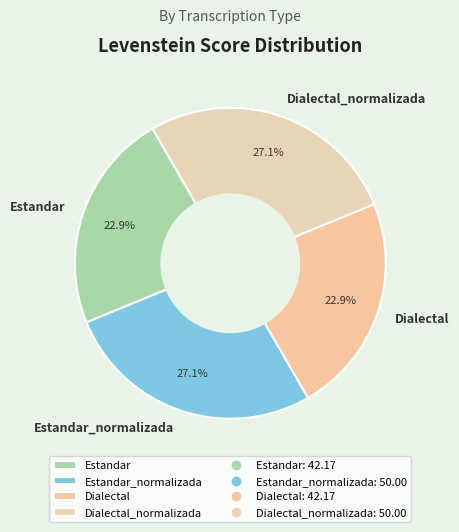

To the nearest percent, what is the combined percentage of Dialectal_normalizada and Dialectal?

50%